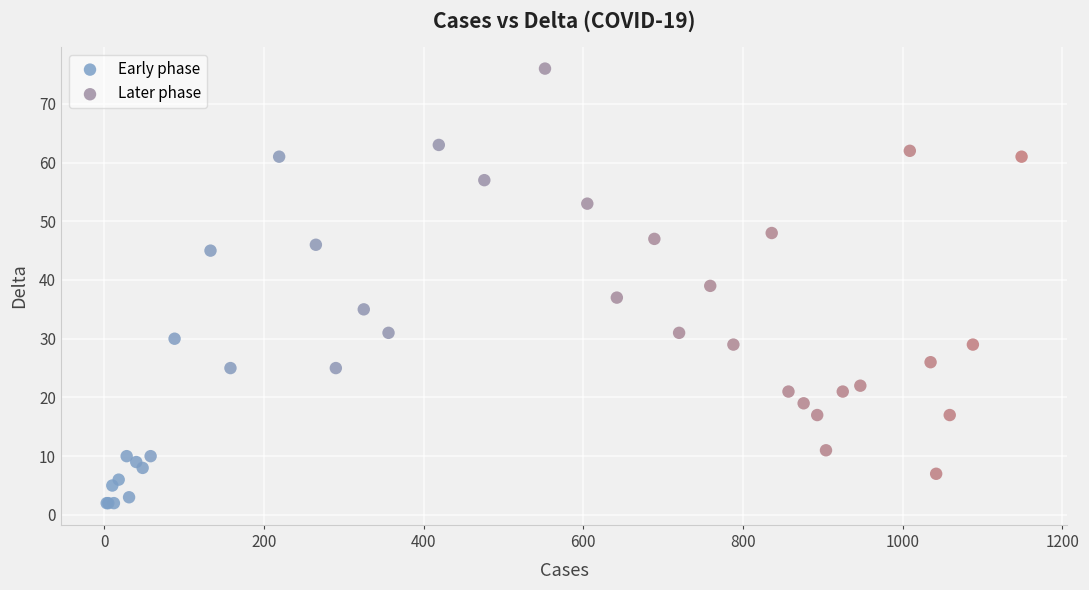

Which series reaches the minimum Y coordinate?

Early phase